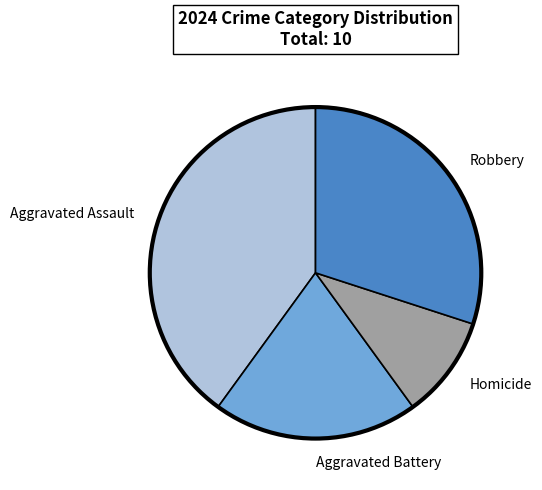

How many slices are in this pie chart?

4